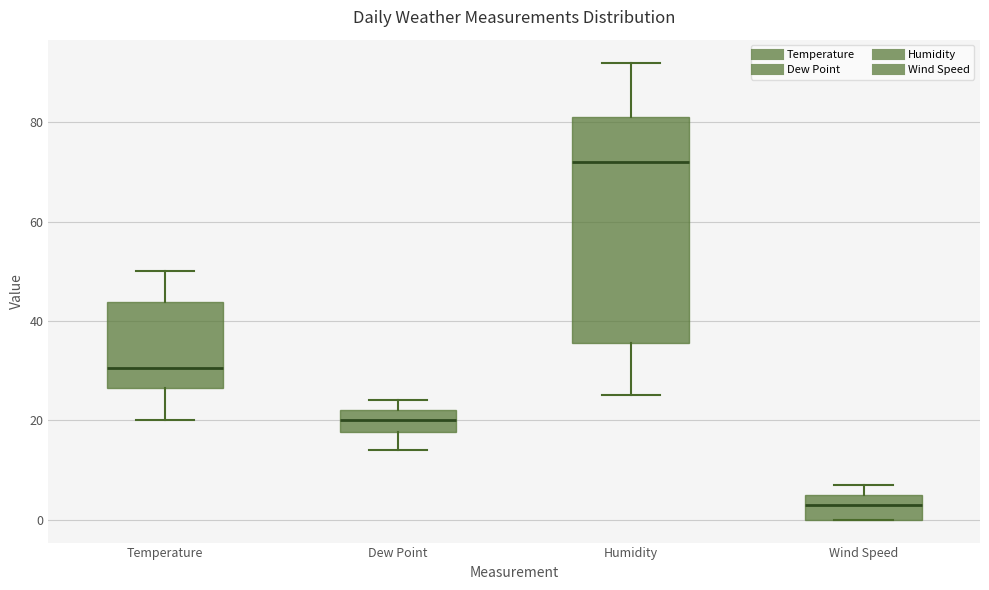

Which box has the highest median line?

Humidity